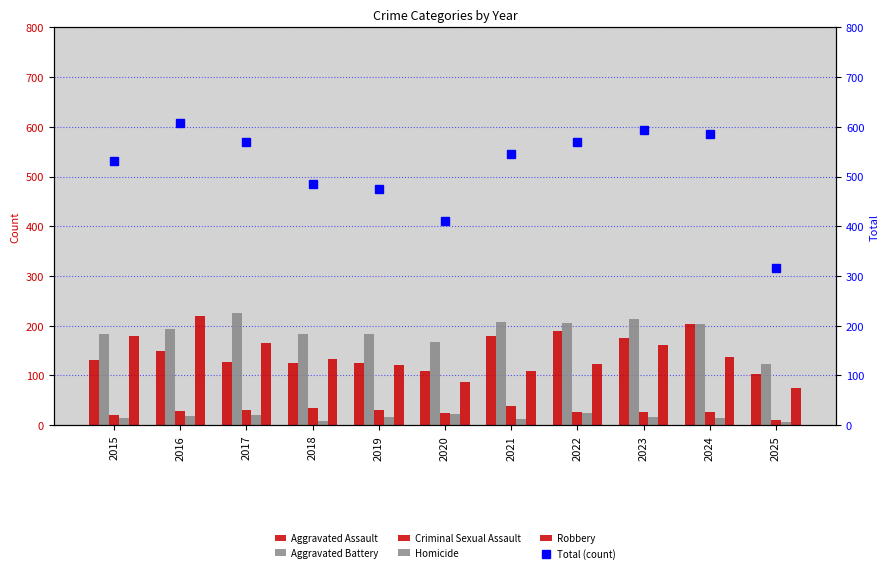

Reading left to right, extract all data points from this chart.

Aggravated Assault: 132	149	126	124	124	108	179	190	176	203	102
Aggravated Battery: 183	193	226	184	184	168	208	205	214	203	123
Criminal Sexual Assault: 21	28	31	35	30	25	39	27	26	27	11
Homicide: 15	18	20	8	16	22	12	24	16	15	6
Robbery: 180	220	166	134	120	87	108	123	161	138	75
Total (count): 531	608	569	485	474	410	546	569	593	586	317